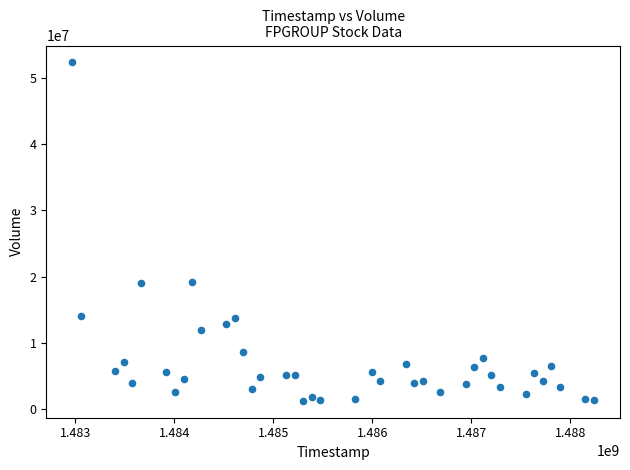

What is the range of X values (max minus min)?

5270400